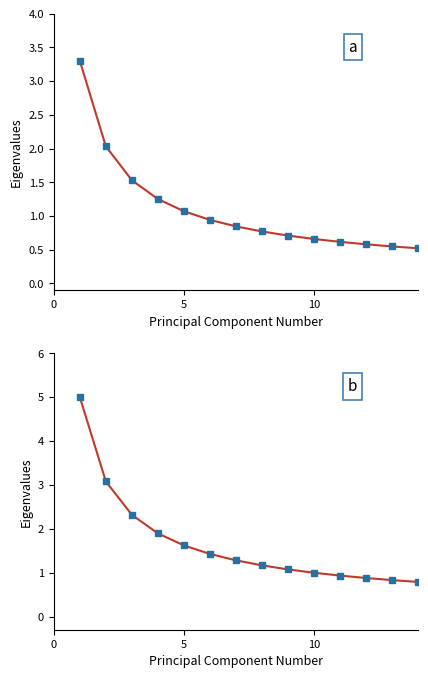

How many data points in col 3-6 mean are above 1?

9